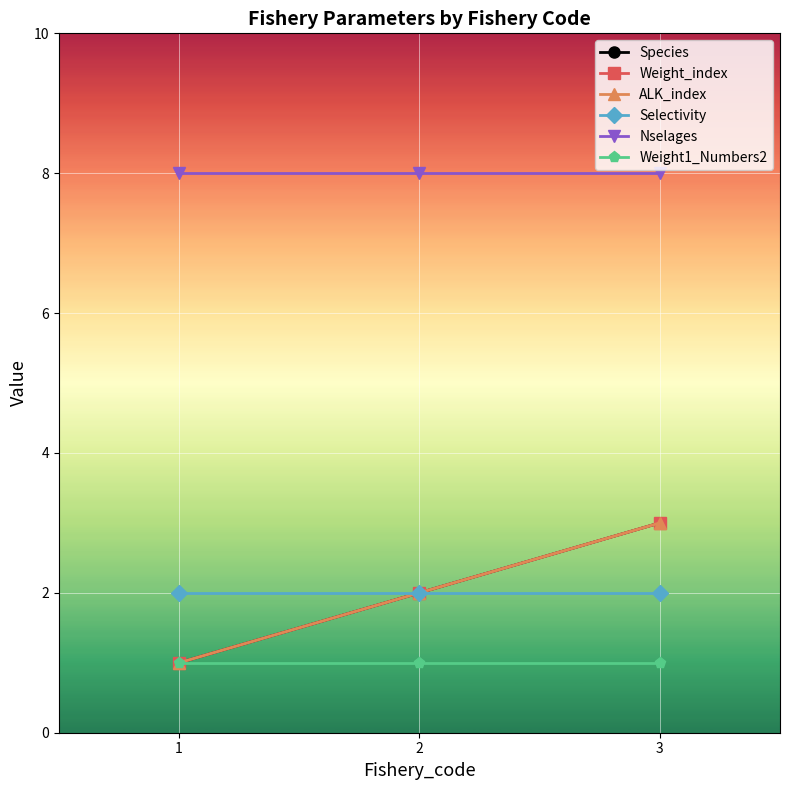

What is the total value across all series at 2?

17